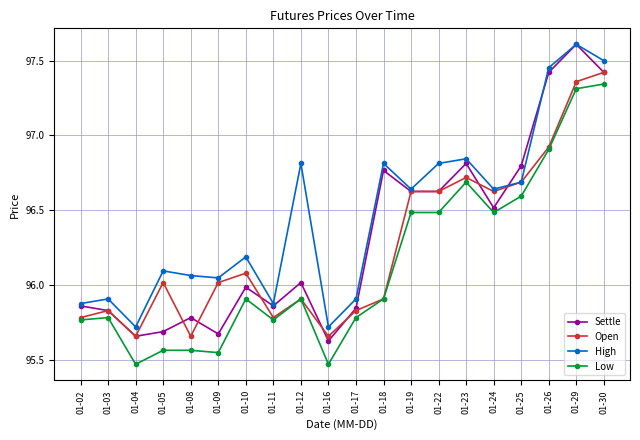

Which series has the largest range (max minus min)?

Settle